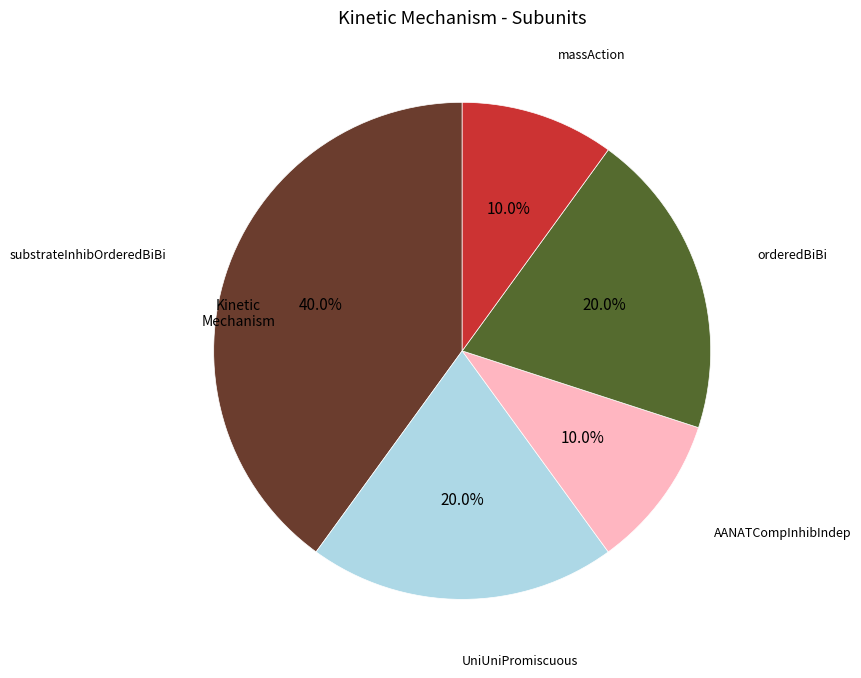

Is there a majority slice in this chart?

No